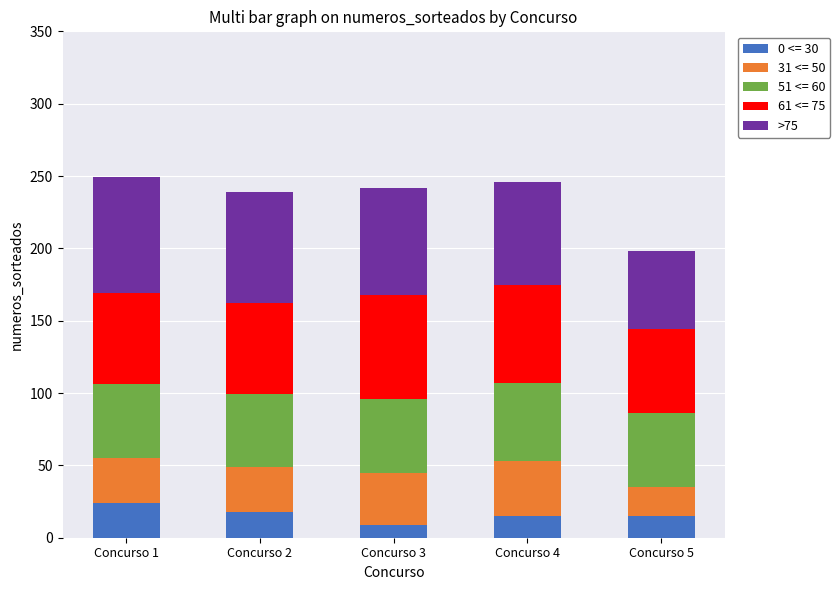

What is the total value across all series at Concurso 3?

242